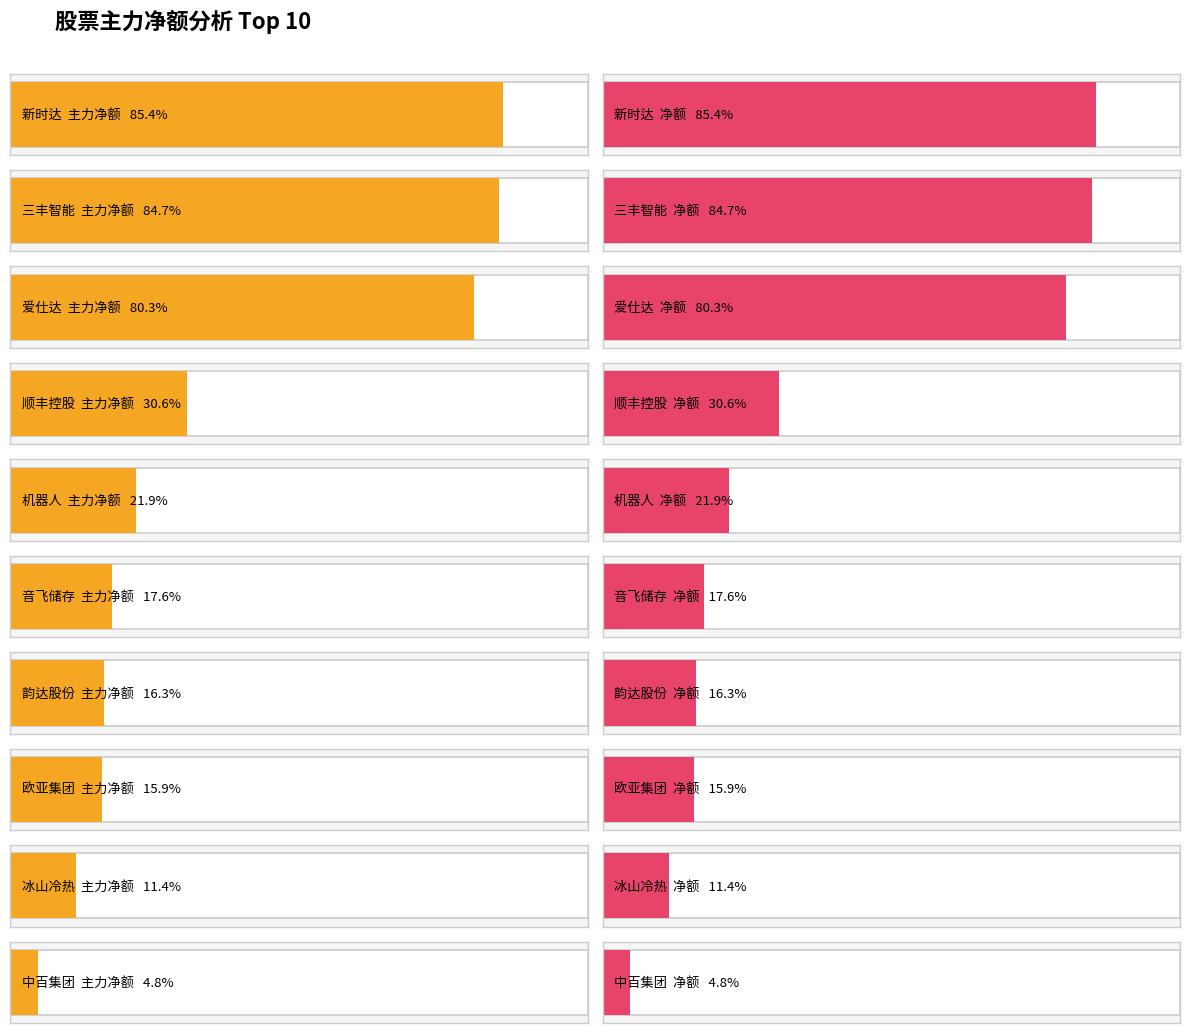

Is it true that 主力净额 equals 9307743 at 中百集团?

False